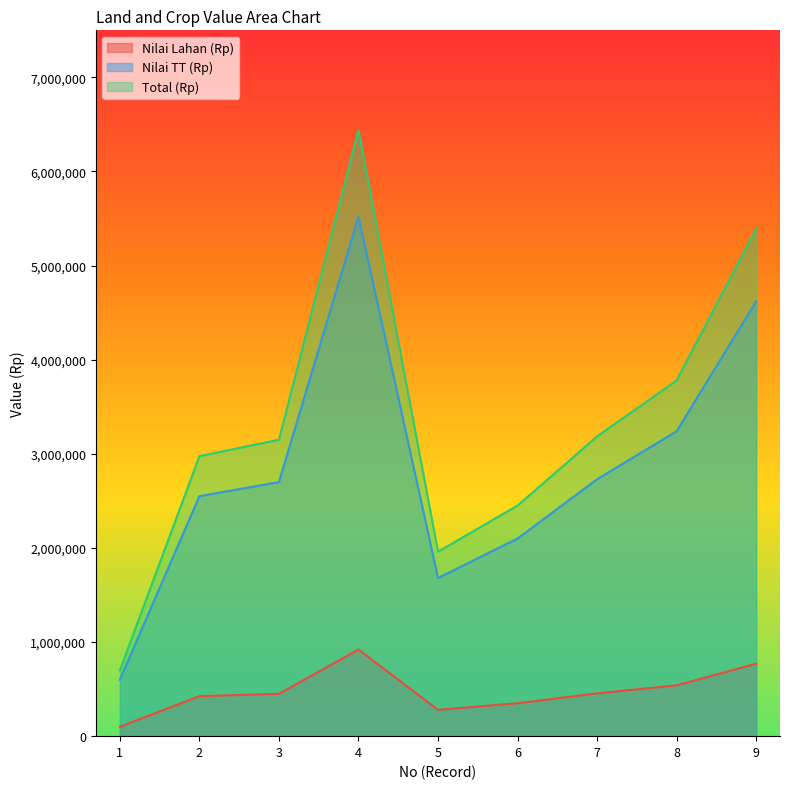

Rank the series by their average value, from highest to lowest.

Total (Rp), Nilai TT (Rp), Nilai Lahan (Rp)